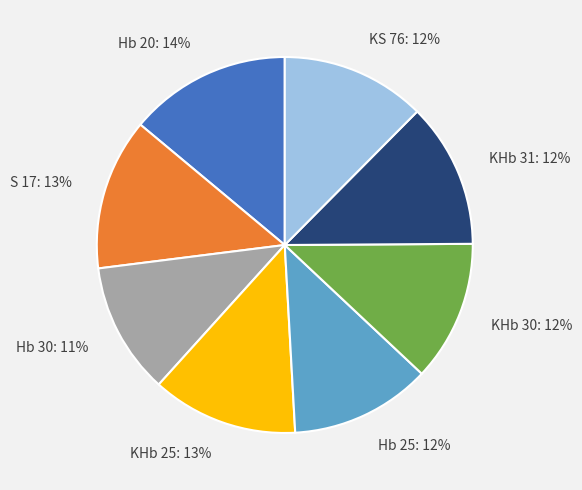

Is it true that KHb 31 is 21% of the pie?

False